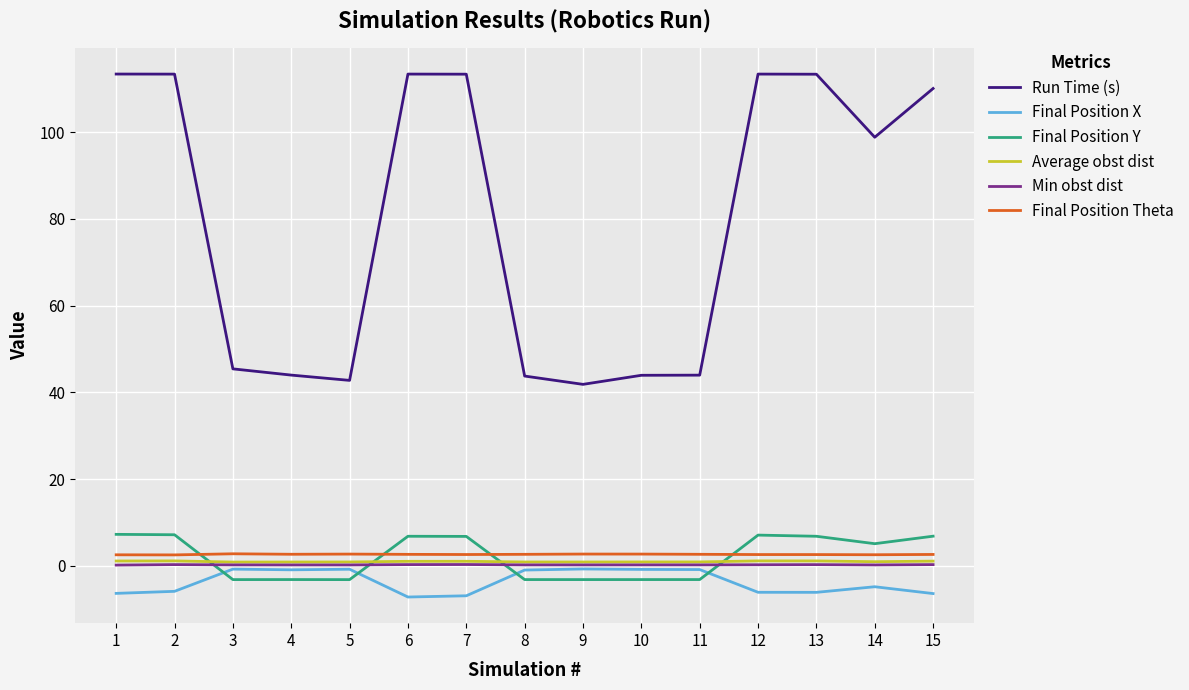

Between which two adjacent categories do Final Position Y and Average obst dist first intersect?

2 and 3